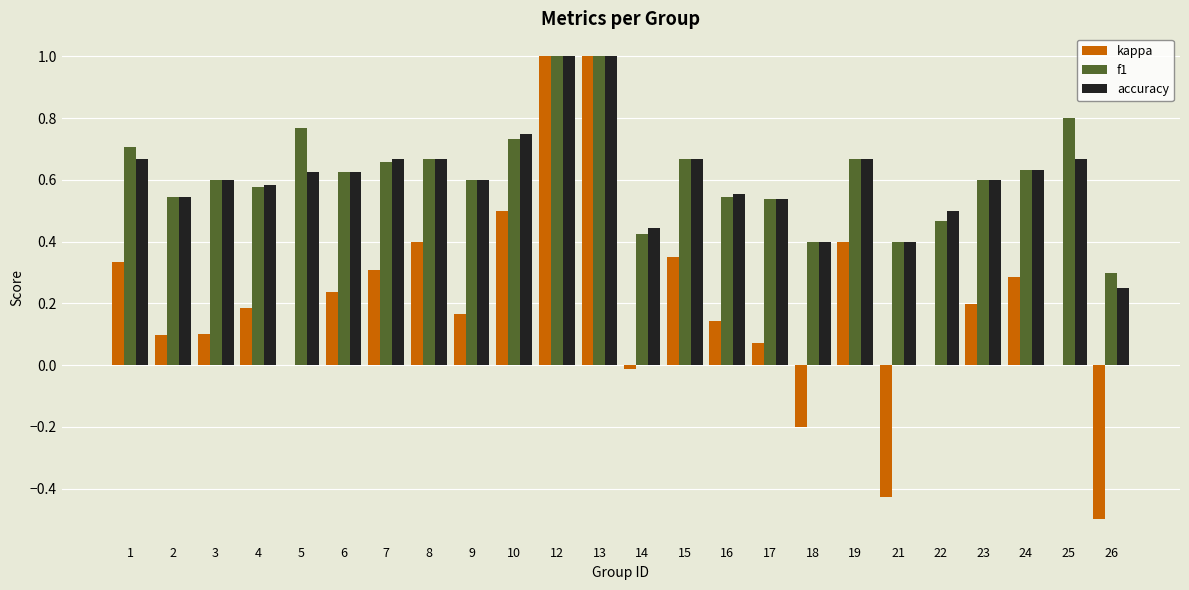

What is the total value across all series at 25?

1.5